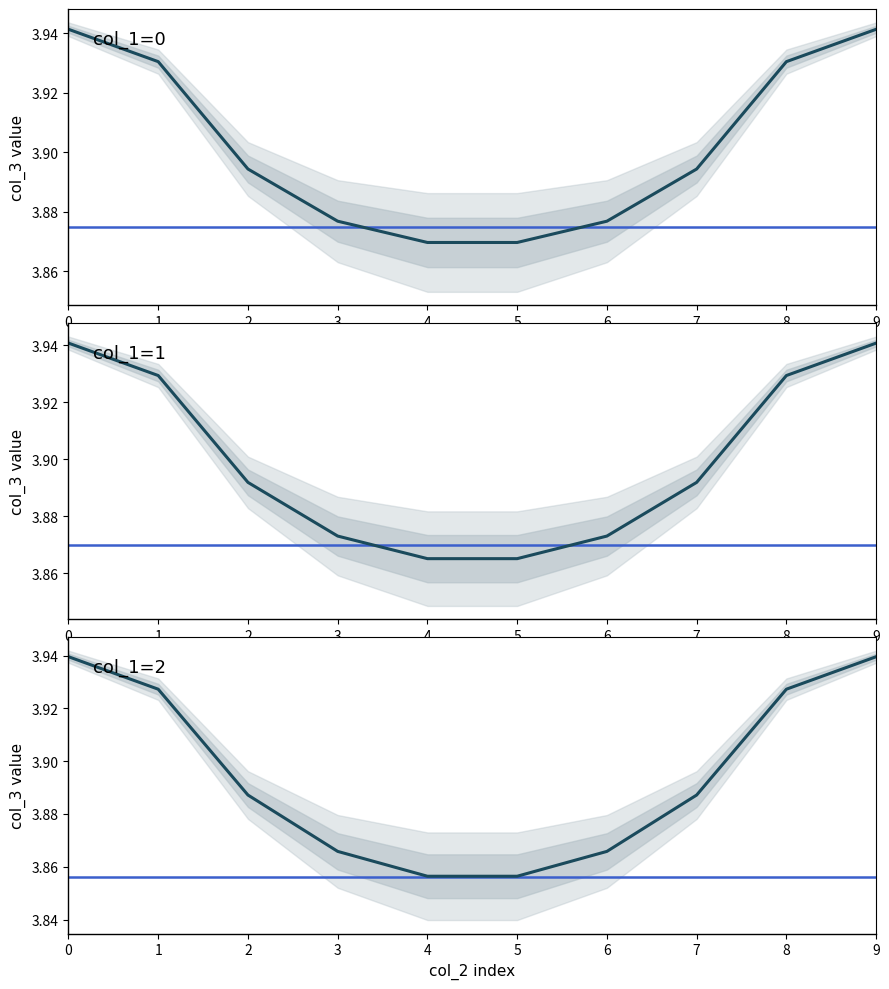

The value of col_1=1 at 1 is 3.9. True or false?

True